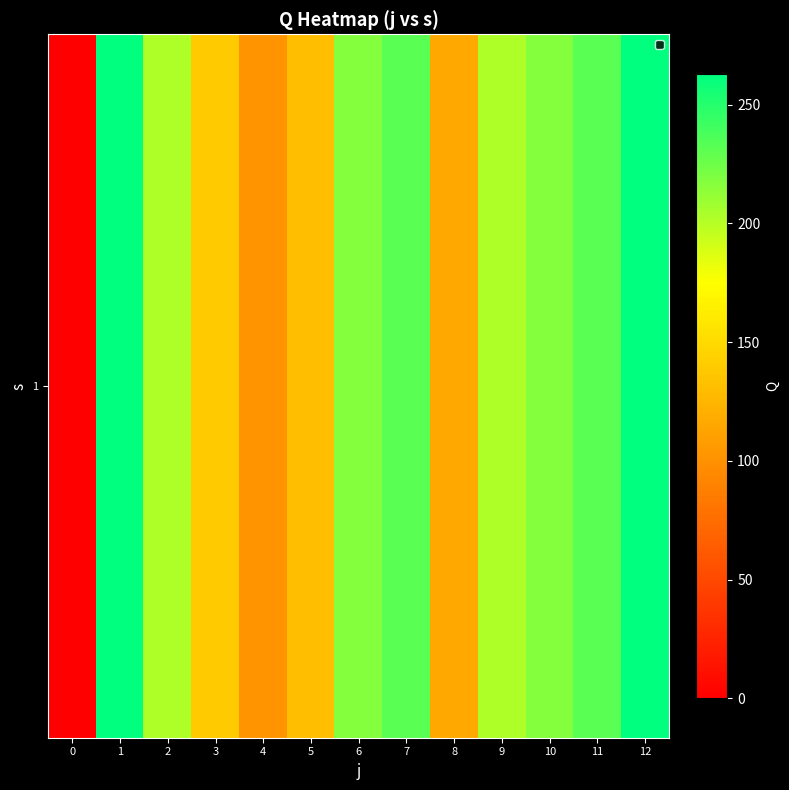

Rank the categories by value from lowest to highest.

0, 4, 8, 5, 3, 2, 9, 6, 10, 7, 11, 1, 12